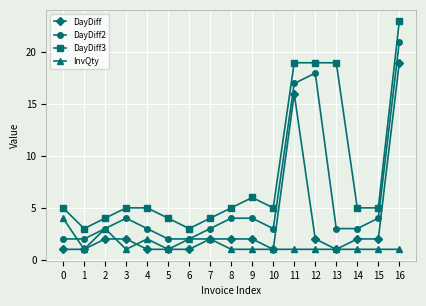

The DayDiff3 series shows 5 at 0. True or false?

True